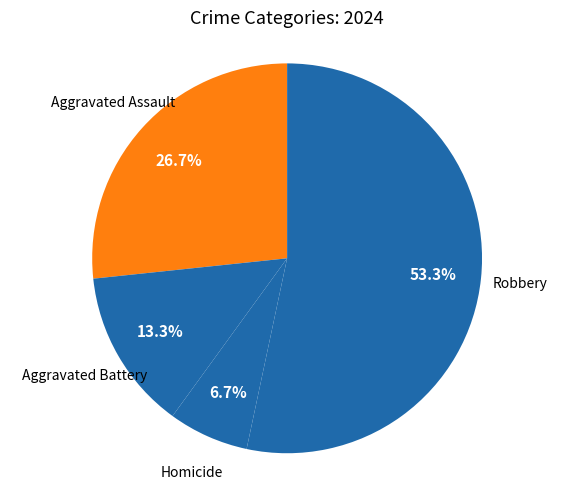

Which slice is the largest?

Robbery